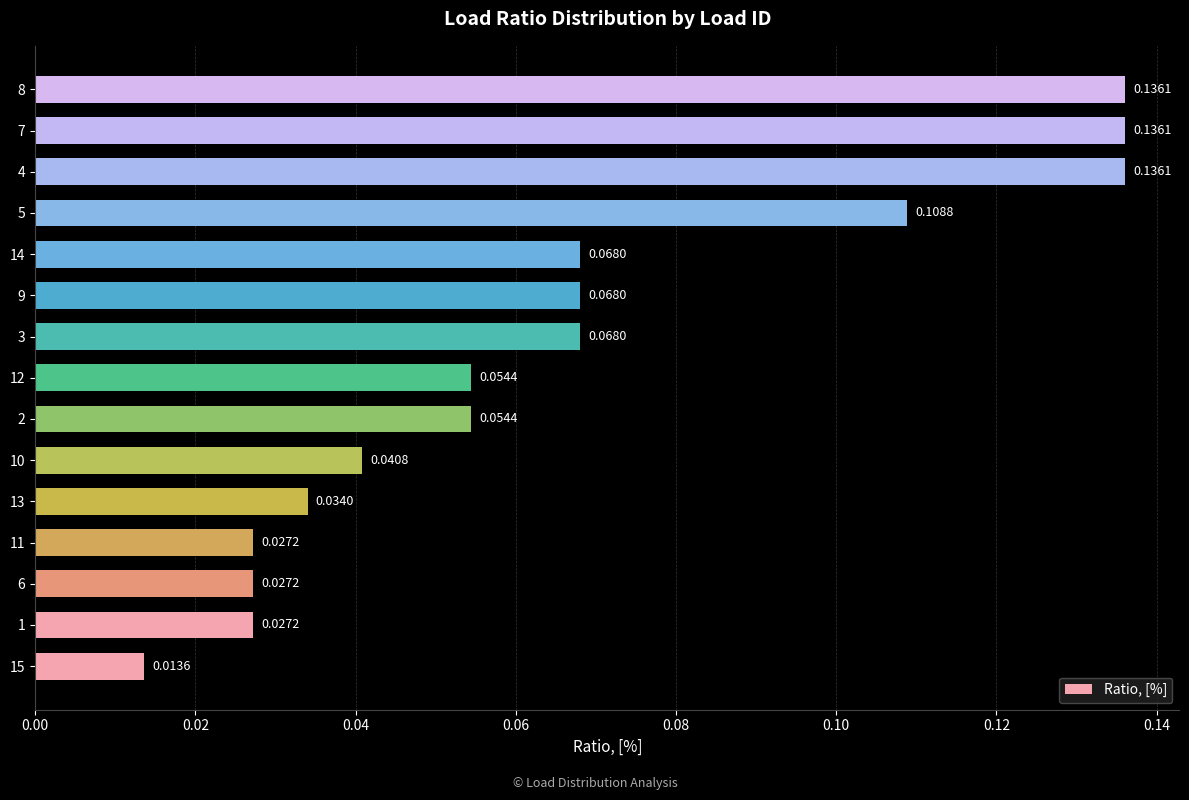

What is the sum of all values?

1.0